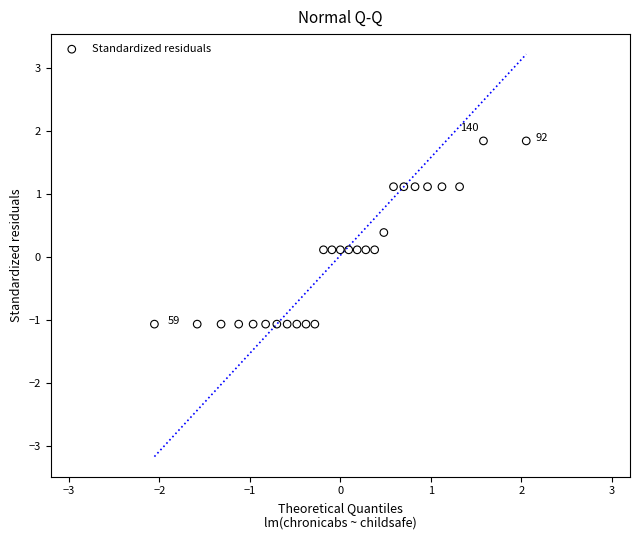

What is the range of X values (max minus min)?

4.1